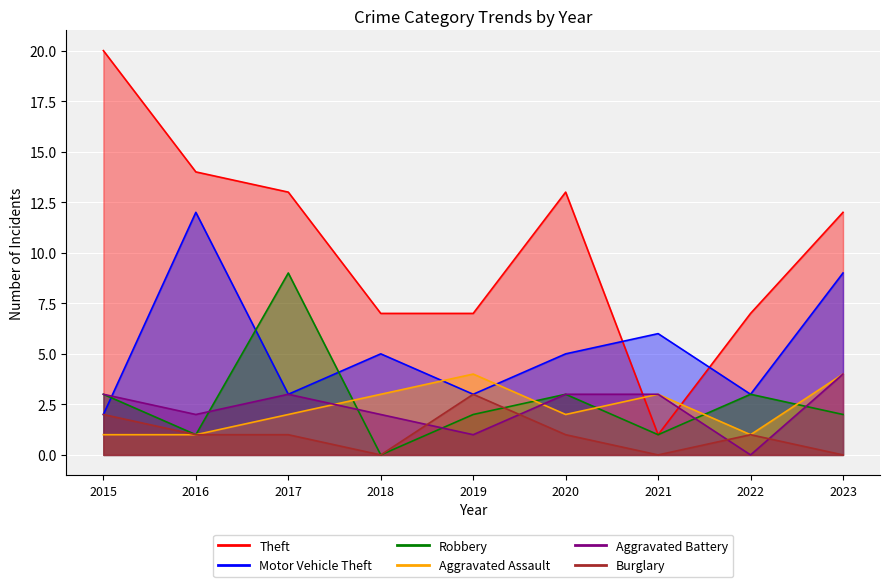

The value of Motor Vehicle Theft at 2017 is 4. True or false?

False